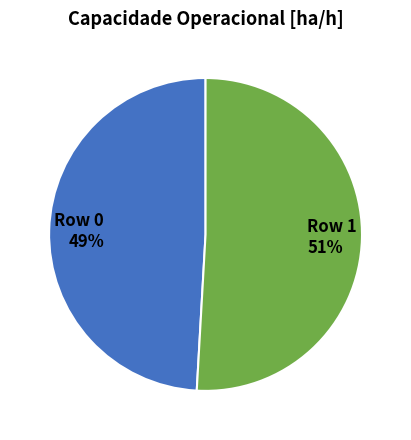

Is the sum of Row 0 and Row 1 greater than half?

Yes